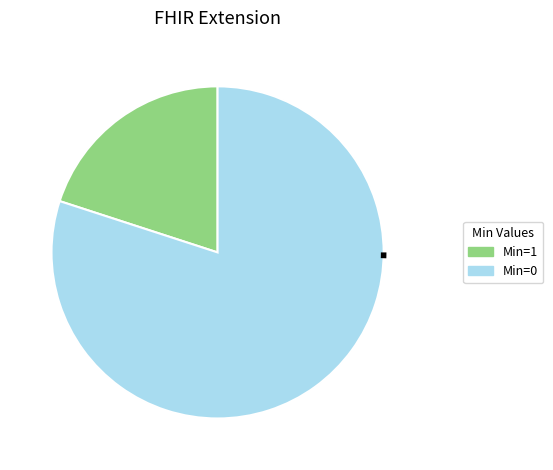

Is there any slice that represents more than half of the pie?

Yes